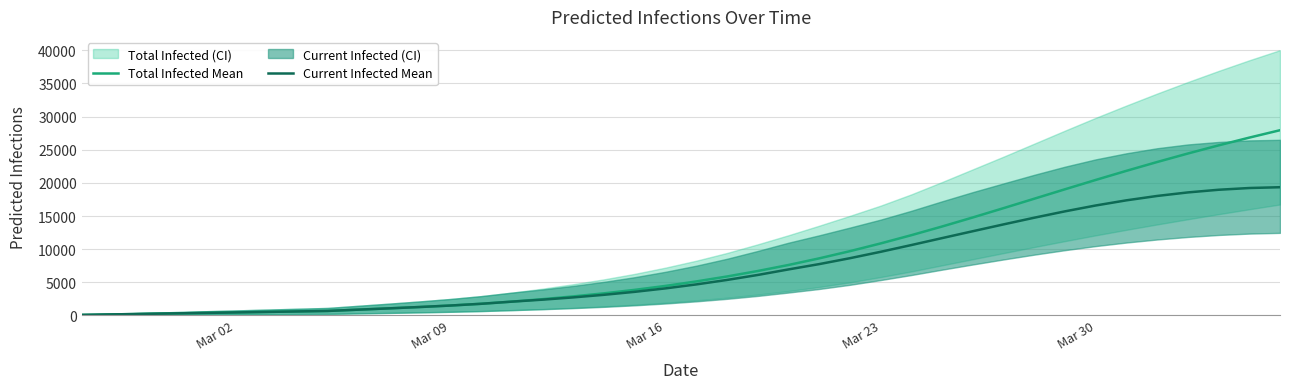

Reading left to right, extract all data points from this chart.

Total Infected Mean: 74	149	223	298	372	447	521	596	670	866	1061	1265	1488	1751	2076	2450	2866	3330	3854	4450	5122	5870	6696	7606	8604	9690	10858	12102	13413	14778	16182	17606	19031	20439	21815	23147	24429	25657	26830	27948
Current Infected Mean: 74	149	223	298	372	447	521	596	670	866	1061	1265	1488	1751	2076	2376	2717	3107	3556	4077	4675	5348	6100	6936	7738	8629	9594	10615	11662	12702	13732	14741	15701	16586	17365	18025	18559	18961	19224	19344